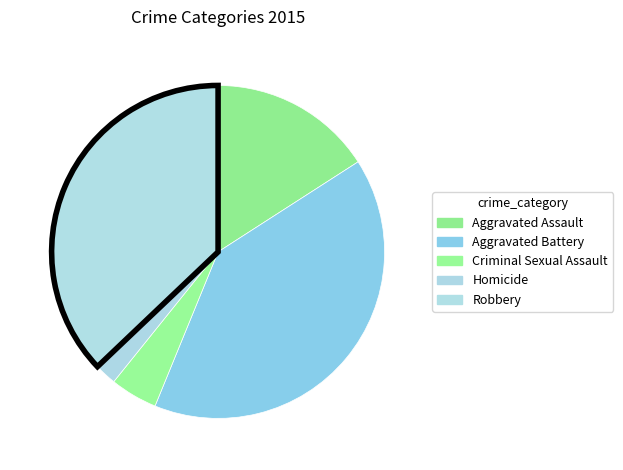

True or false: Criminal Sexual Assault accounts for 11% of the total.

False